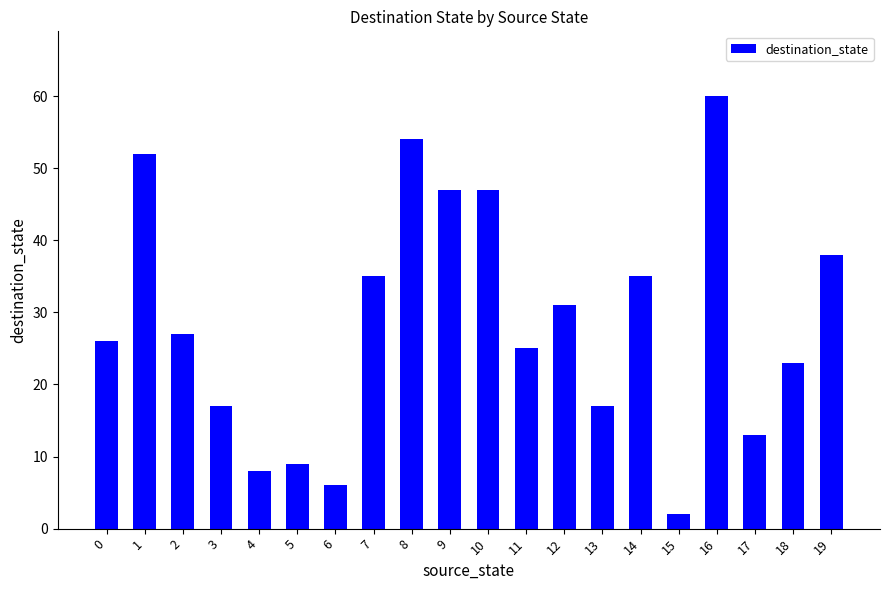

Reading left to right, transcribe all the data shown in this chart.

0=26	1=52	2=27	3=17	4=8	5=9	6=6	7=35	8=54	9=47	10=47	11=25	12=31	13=17	14=35	15=2	16=60	17=13	18=23	19=38